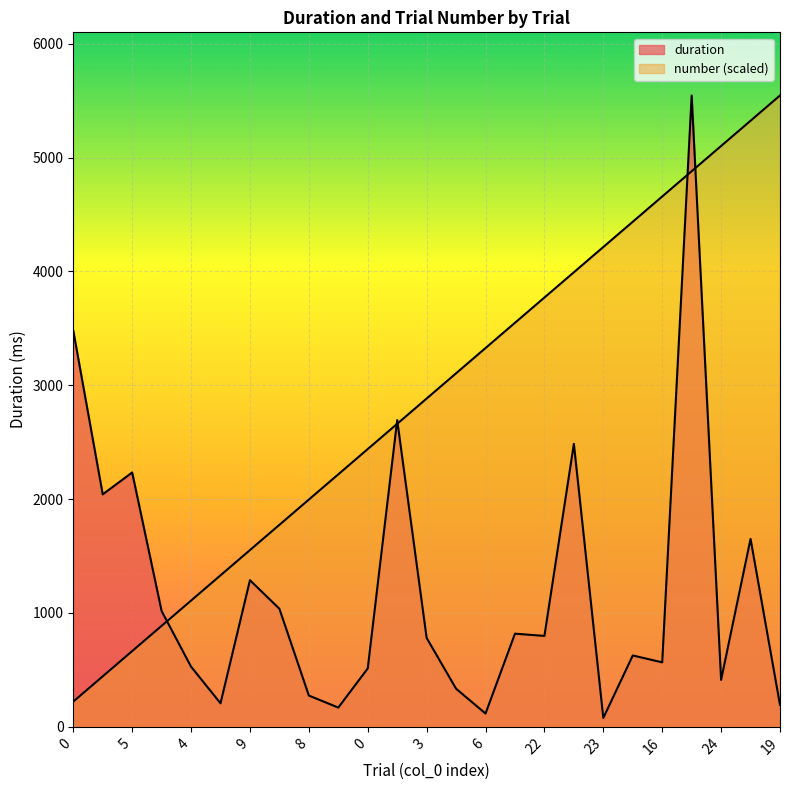

Reading left to right, transcribe all the data shown in this chart.

duration: 3480.2	2042.1	2234.2	1017.2	528.4	206.8	1288.0	1037.2	274.9	169.3	513.1	2694.1	781.3	335.0	117.1	818.4	798.7	2485.5	78.1	626.9	566.6	5545.1	412.8	1650.9	192.5
number: 221.8	443.6	665.4	887.2	1109.0	1330.8	1552.6	1774.4	1996.2	2218.0	2439.8	2661.6	2883.4	3105.2	3327.0	3548.9	3770.7	3992.5	4214.3	4436.1	4657.9	4879.7	5101.5	5323.3	5545.1